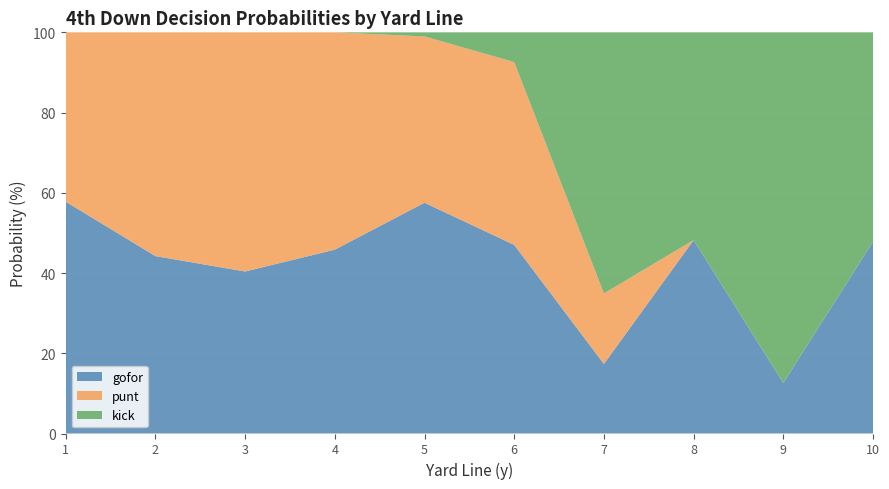

What is the lowest value of the gofor series?

12.6